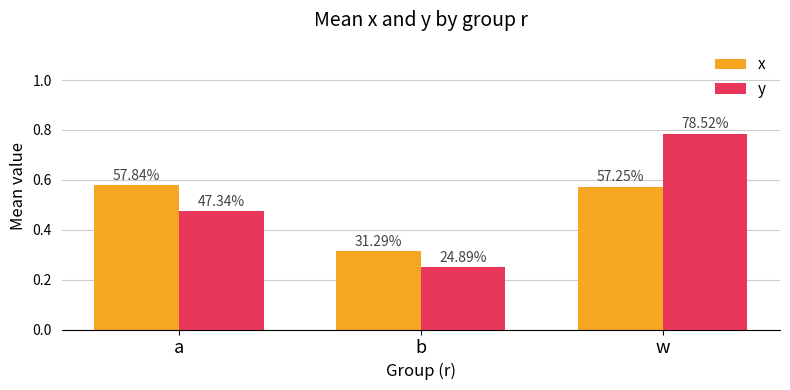

Reading left to right, list all the values displayed in this chart.

x: 0.6	0.3	0.6
y: 0.5	0.2	0.8